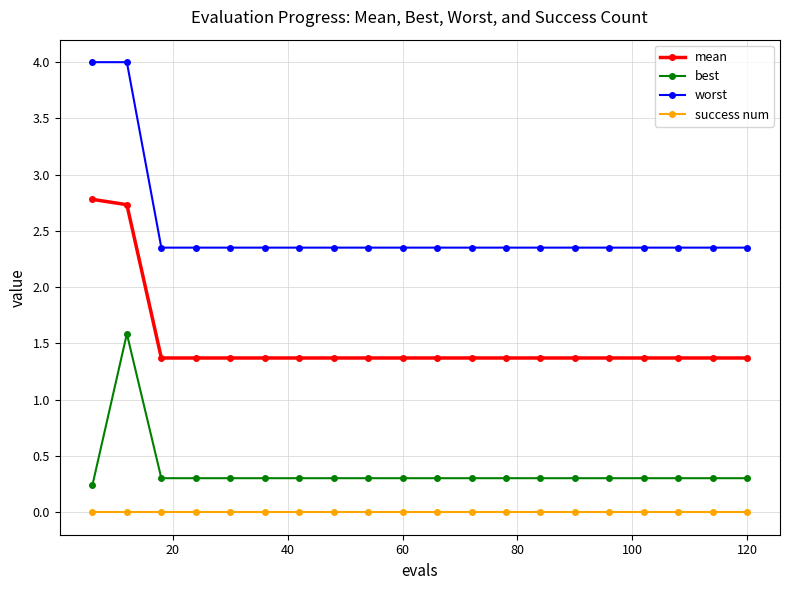

Which series has the largest total across all categories?

worst